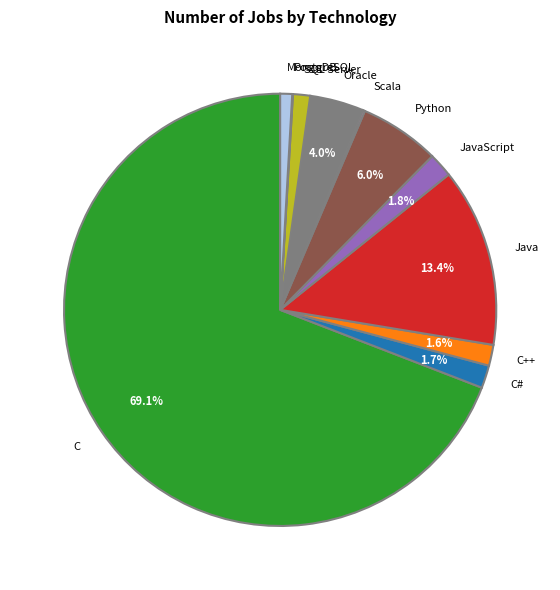

True or false: JavaScript accounts for 2% of the total.

True